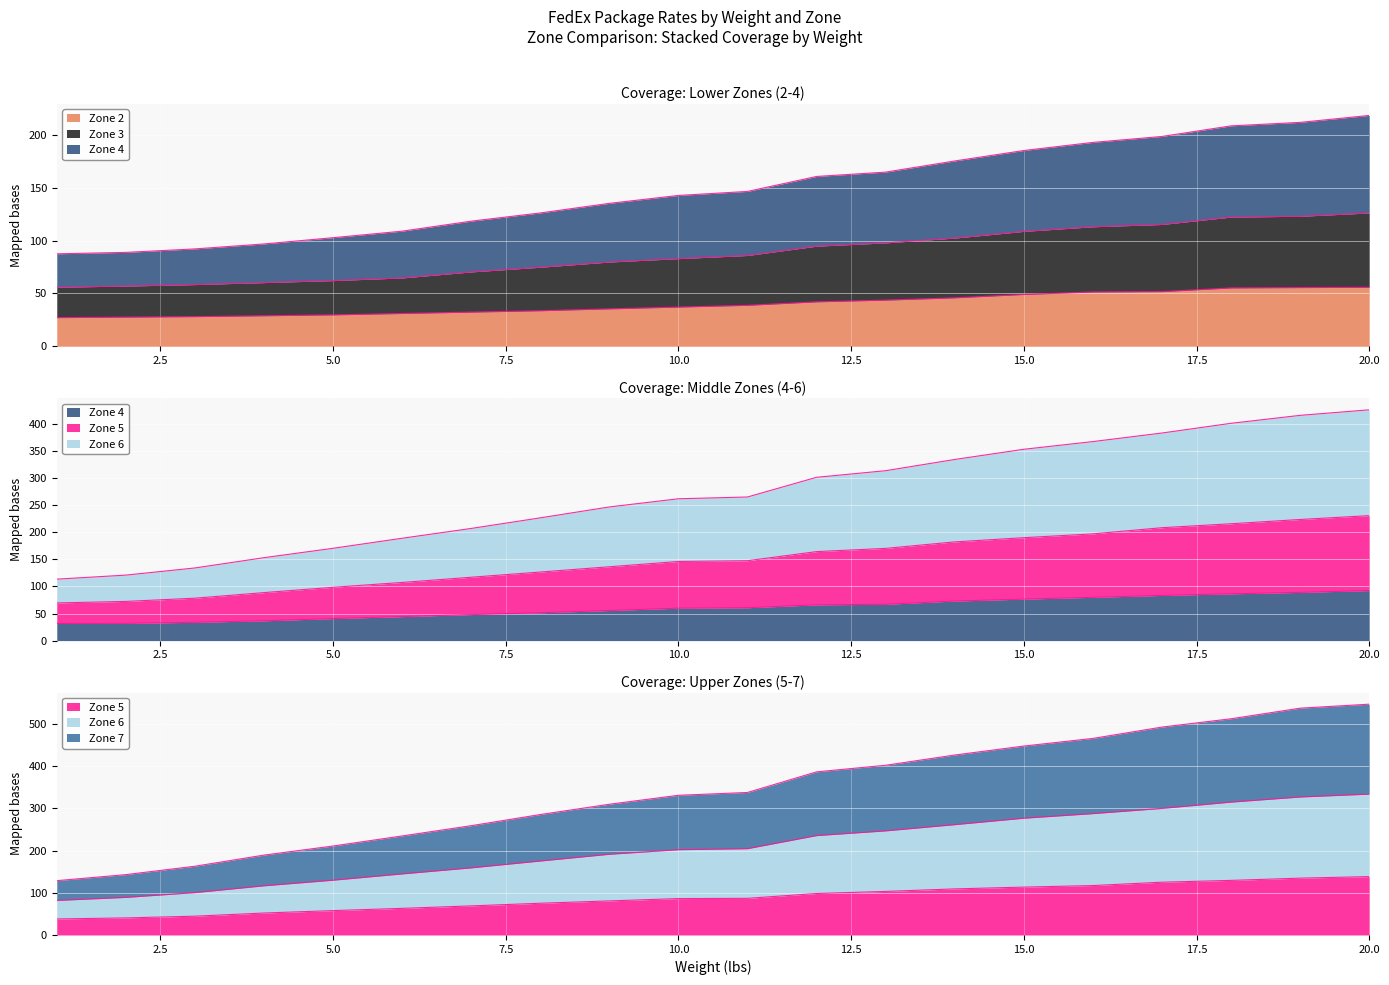

True or false: Zone 3 has more than 0 interior local peaks.

False